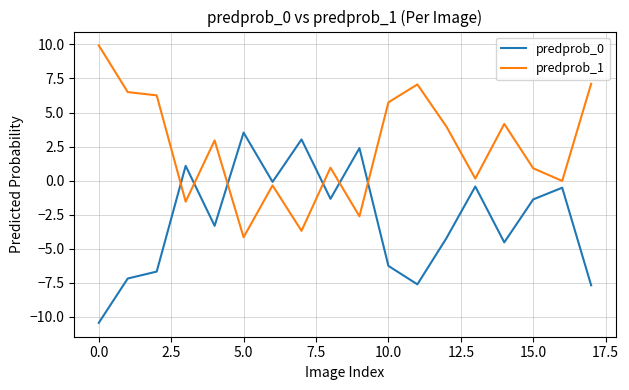

At how many categories does at least one series exceed -3?

18